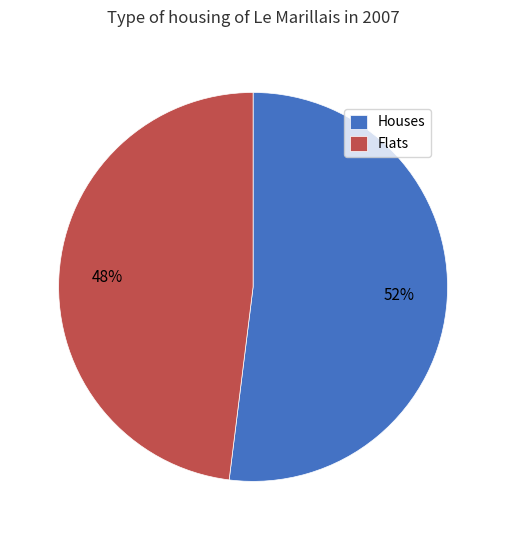

The Flats slice represents 58% of the pie. True or false?

False